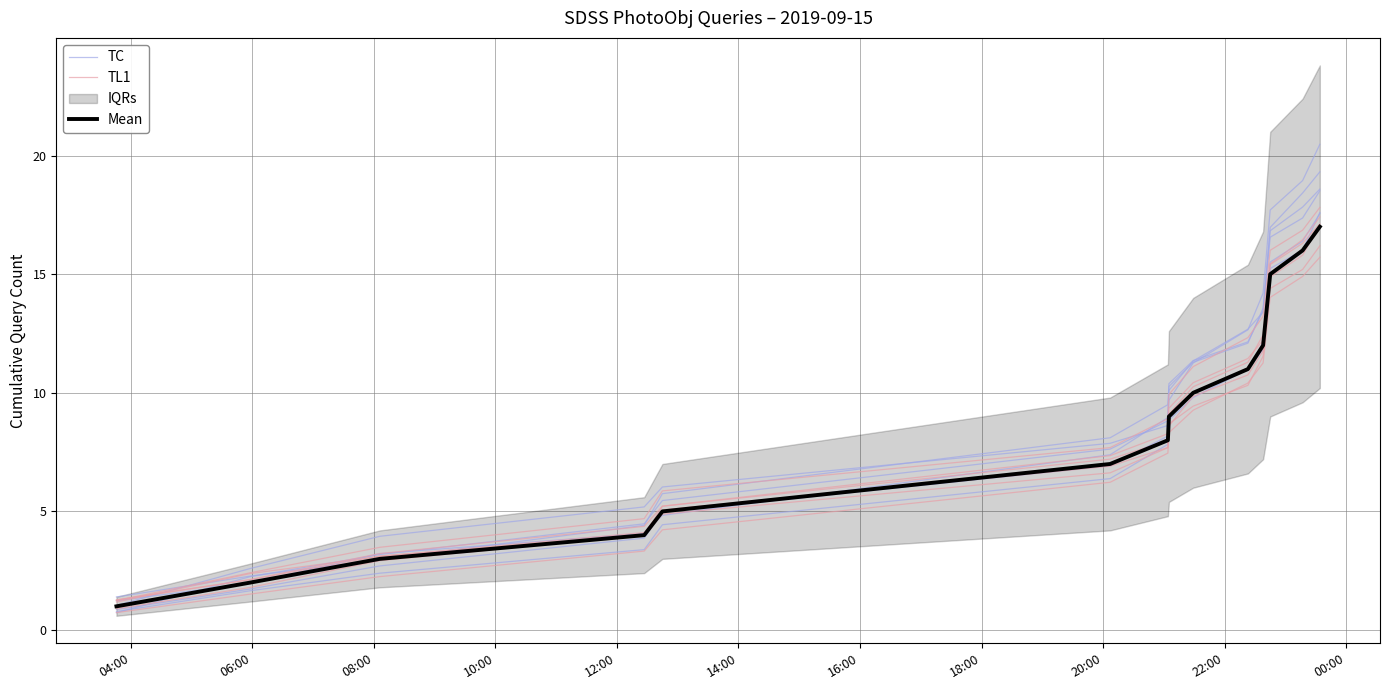

Read the TC value at 06:00.

2.6